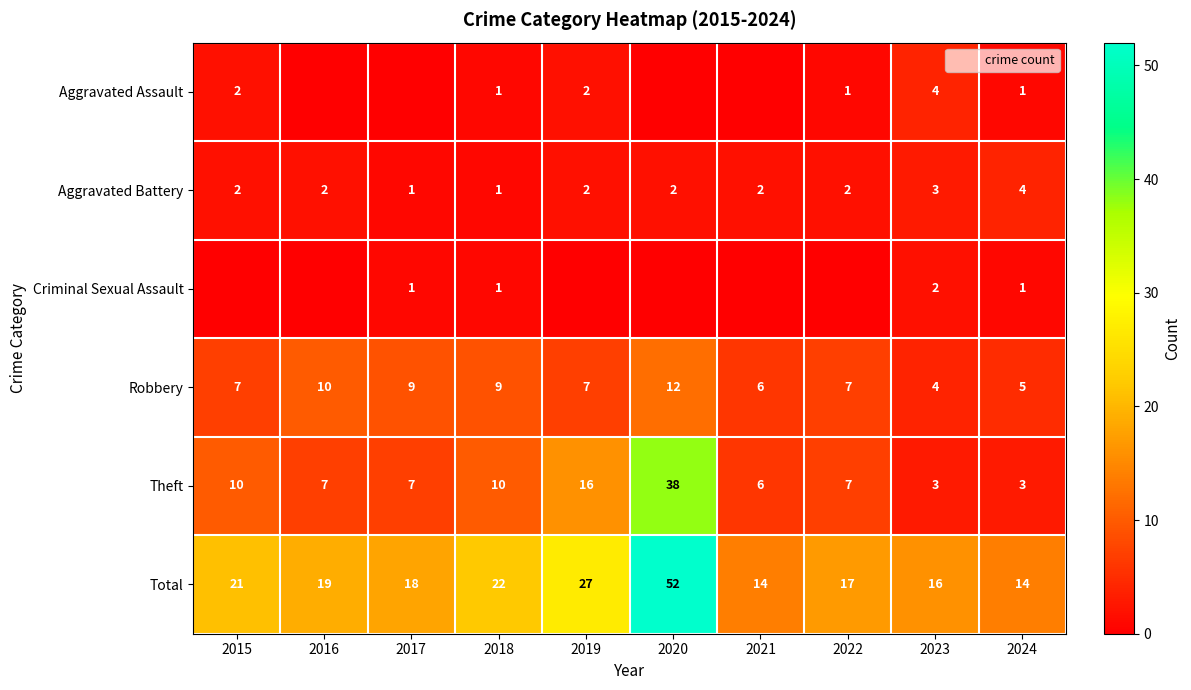

Count the Aggravated Battery values in the range 2 to 3.

7